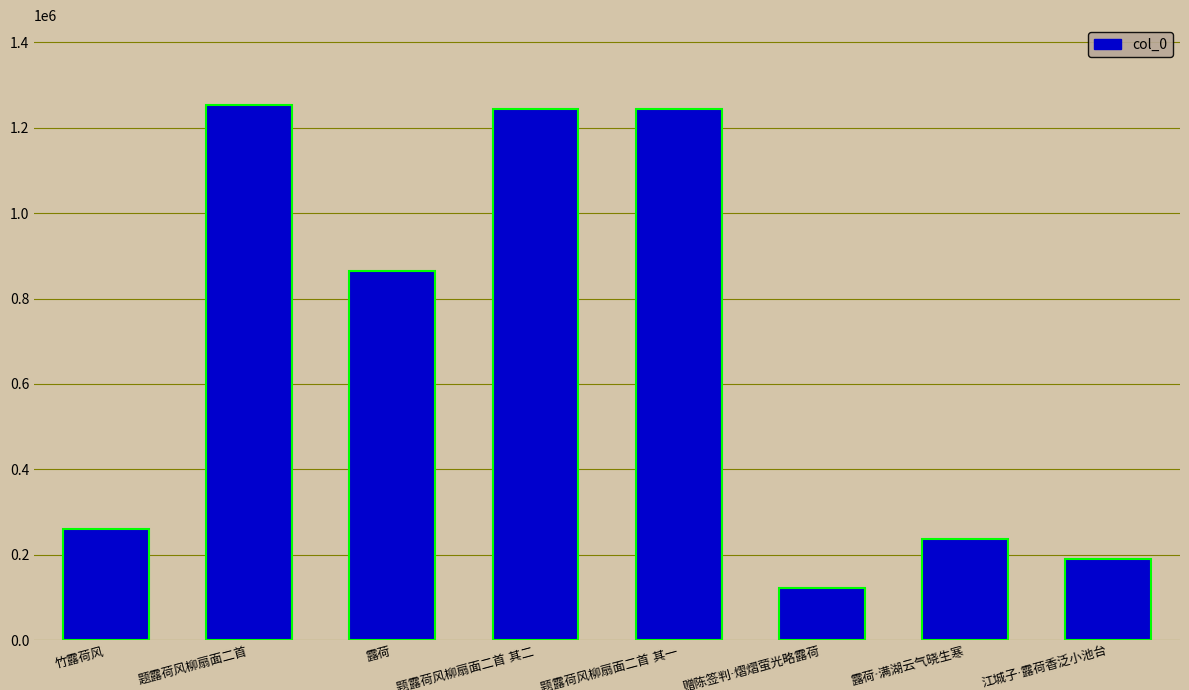

Does the chart contain stacked bars?

No